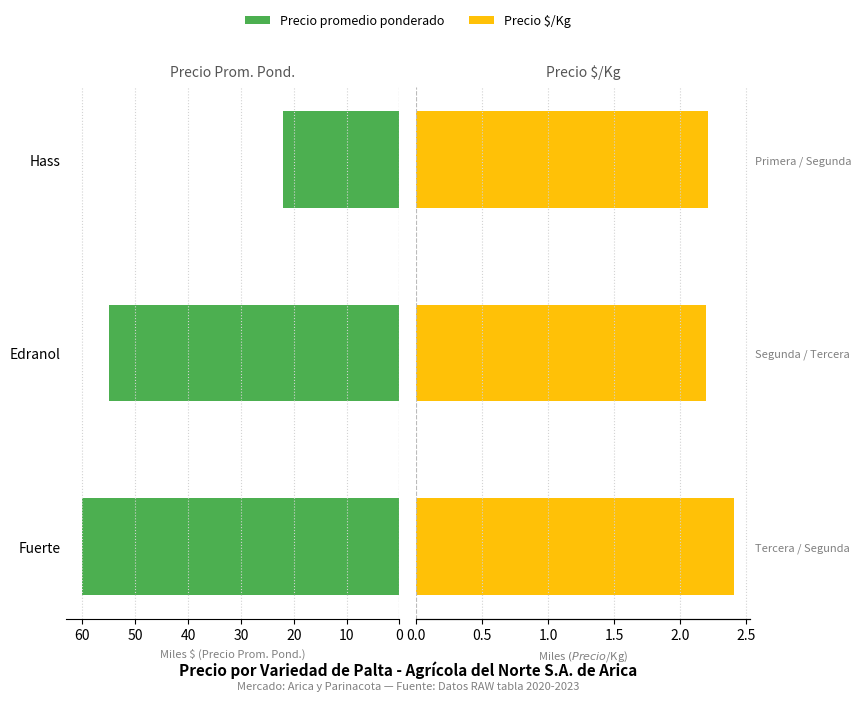

How many bars are there in each group?

2